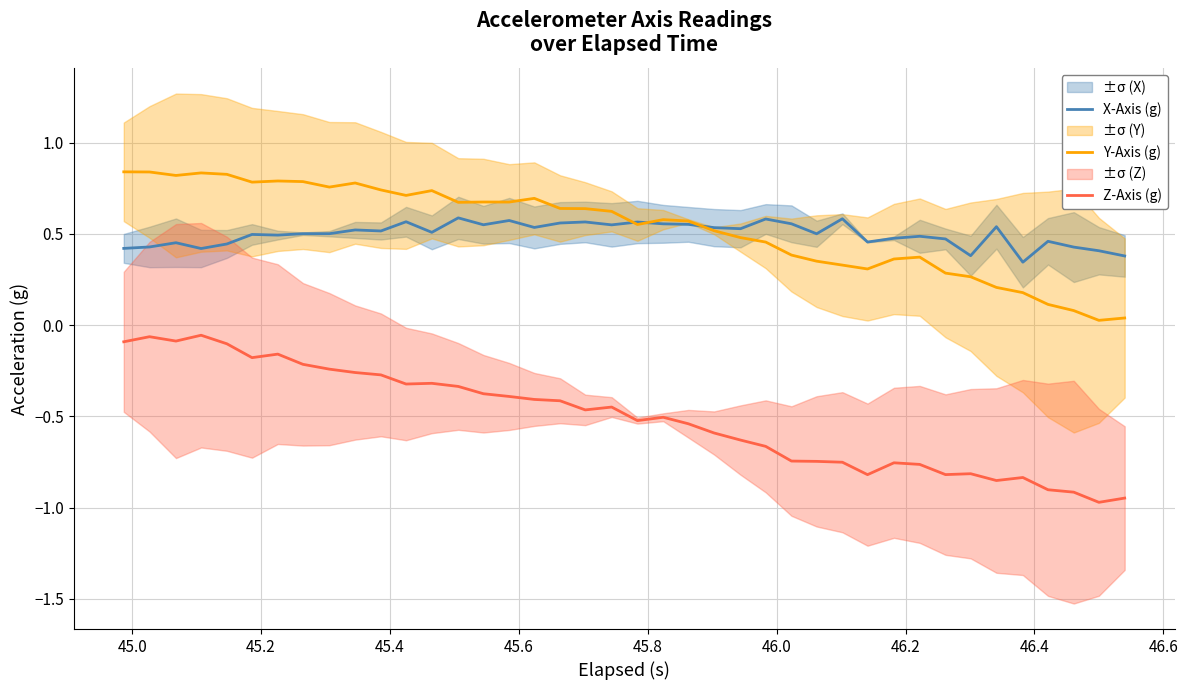

True or false: Y-Axis (g) and Z-Axis (g) intersect in this chart.

False